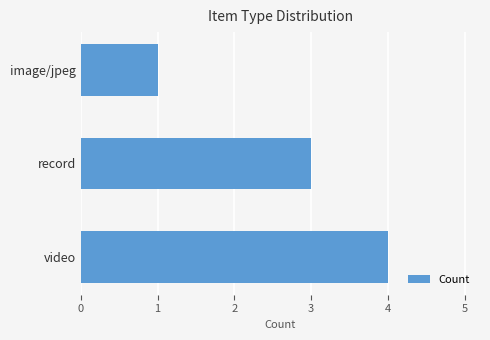

Reading top to bottom, what are all the values shown in this chart?

1	3	4